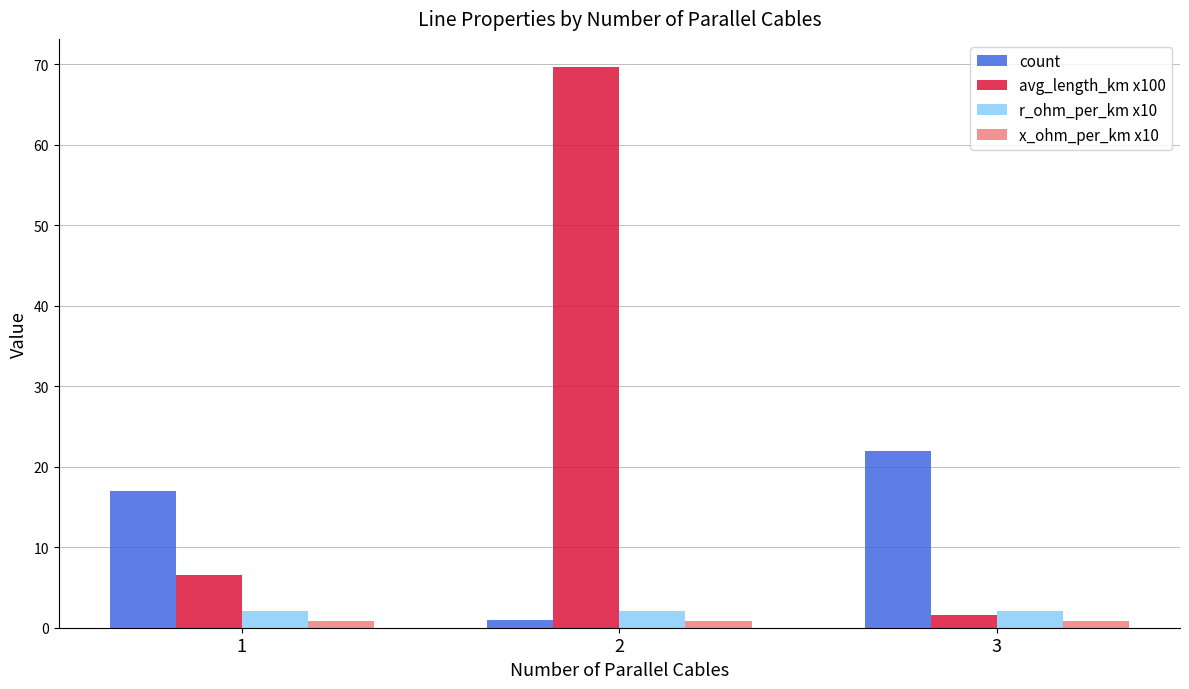

Is it true that avg_length_km x100 equals 69.7 at 2?

True